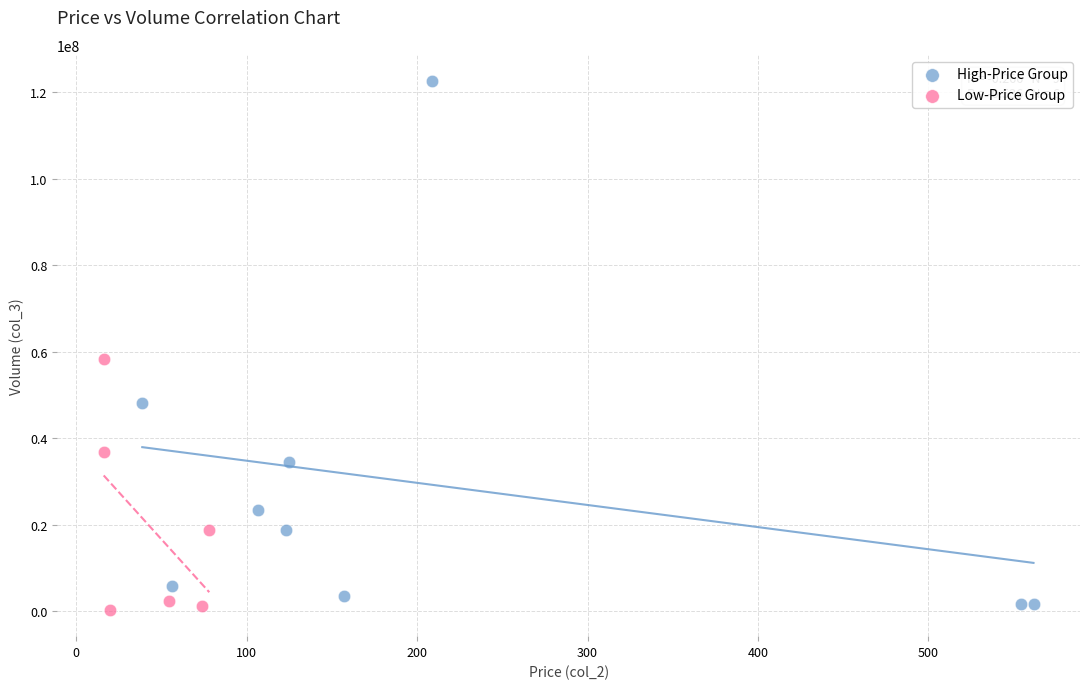

What are all the series names shown in the legend?

High-Price Group, Low-Price Group